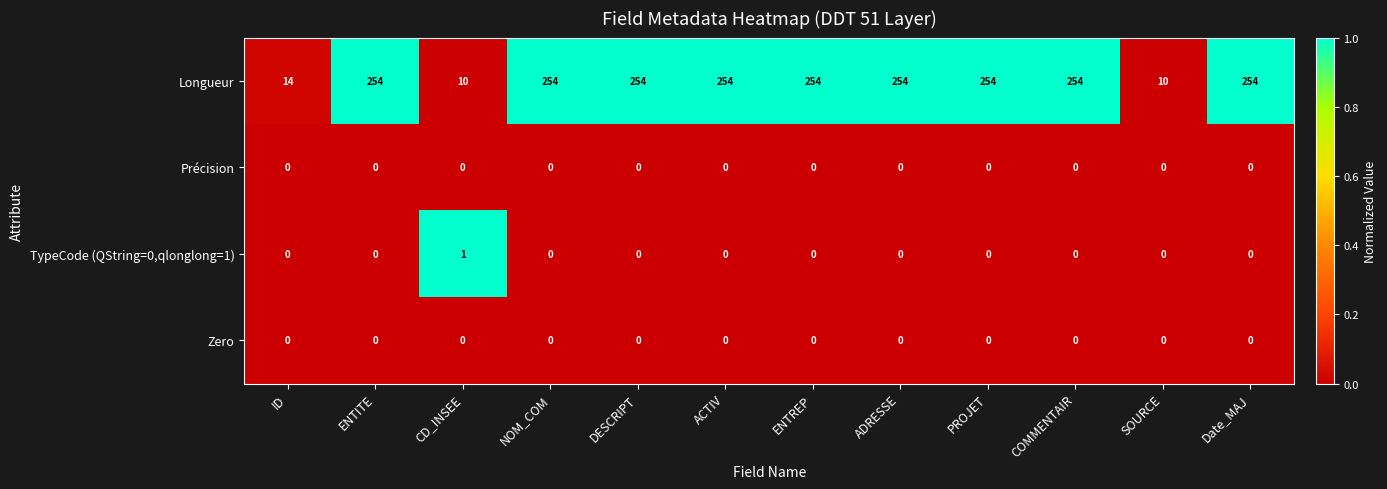

Which series has the widest spread of values?

Longueur